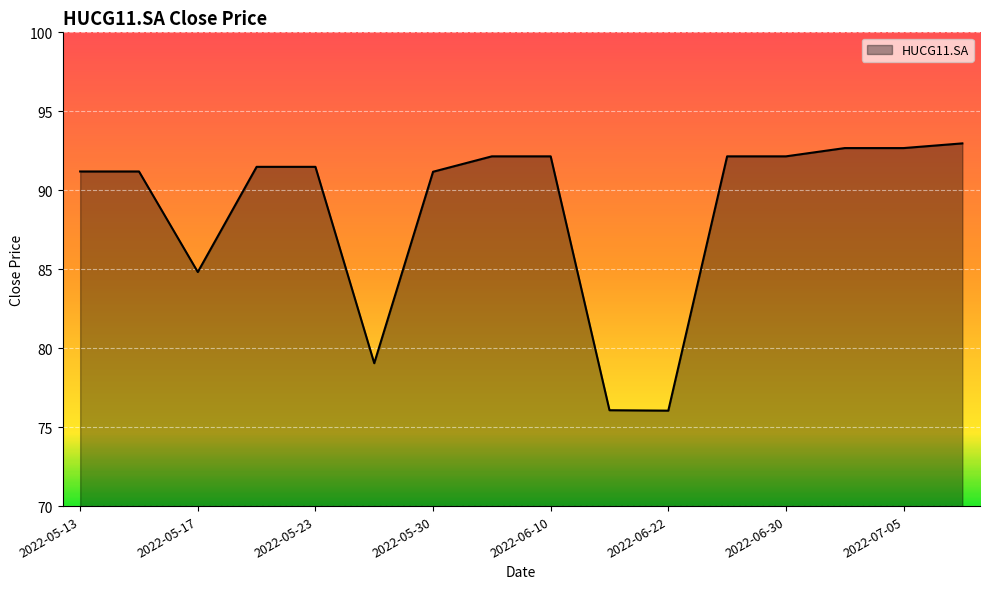

What is the average value?

88.7